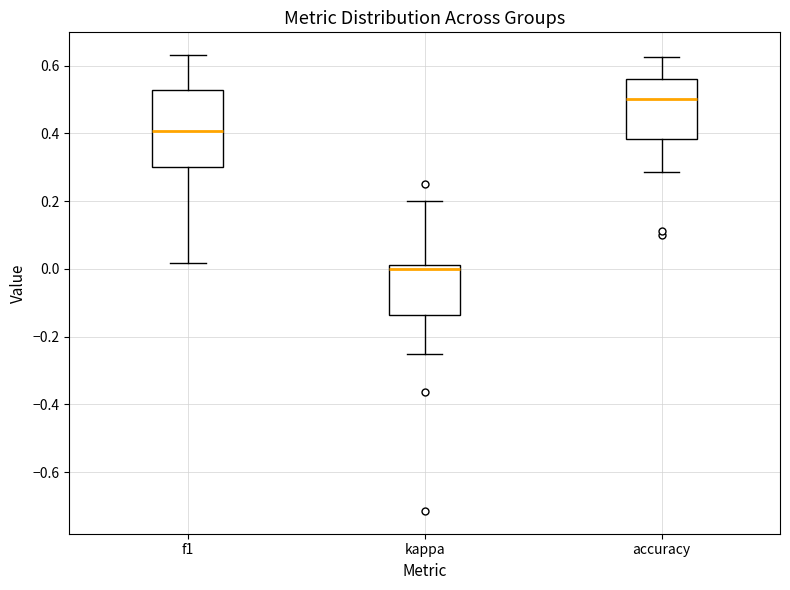

Comparing the boxes themselves (not the whiskers), which one is the tallest?

f1